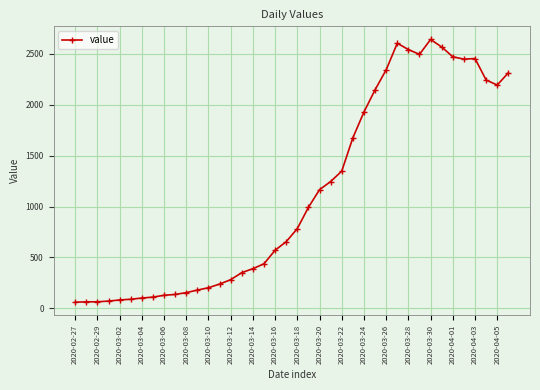

True or false: the data has more than 1 interior local peaks.

True